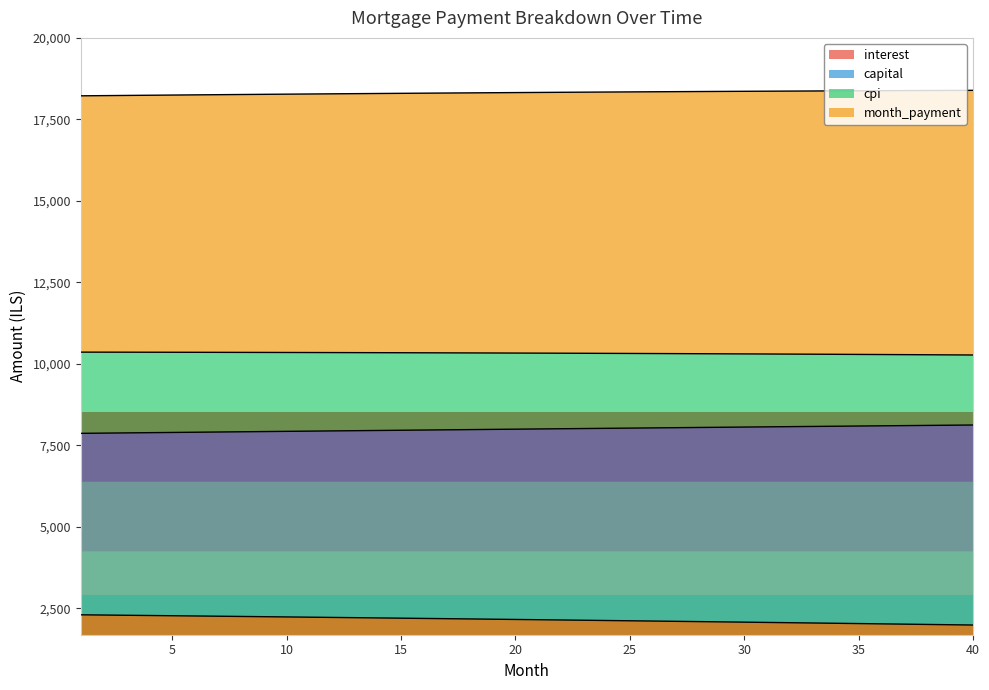

What is the difference between the maximum and minimum values in the cpi series?

87.7